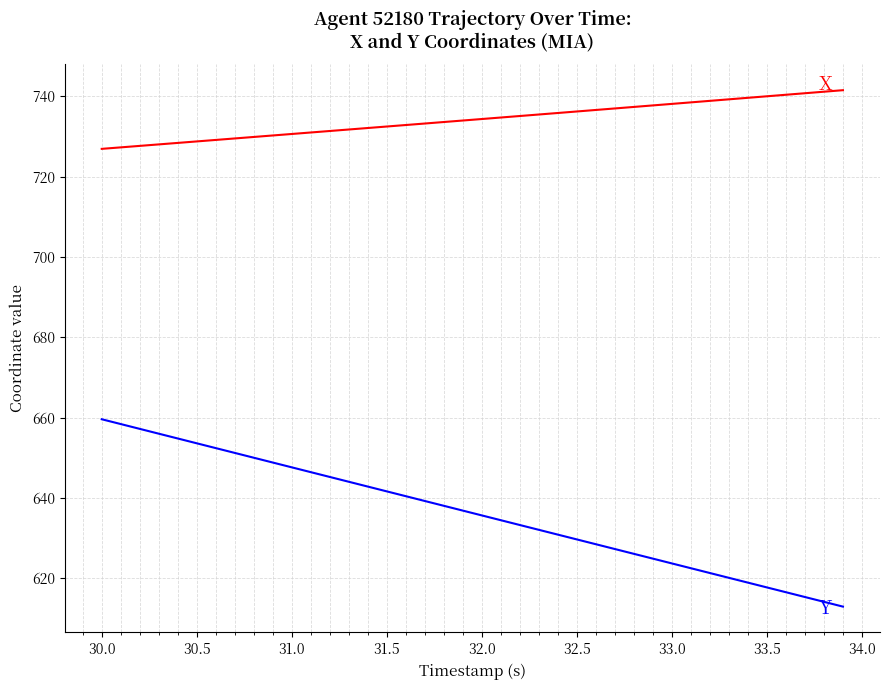

What is the greatest value displayed?

741.5